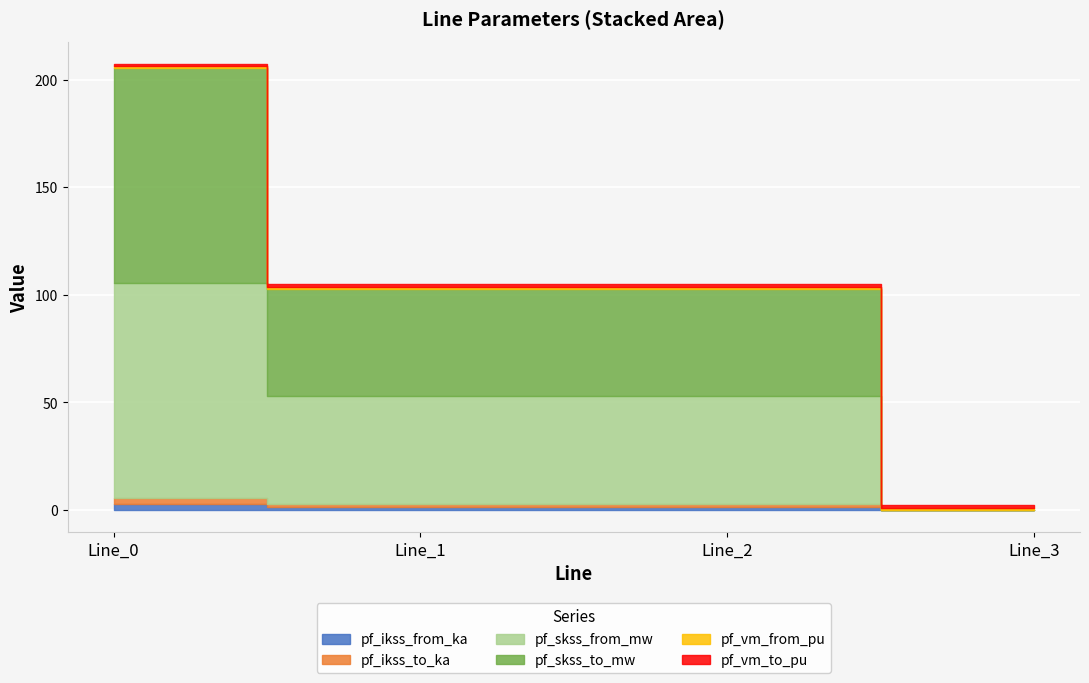

True or false: pf_skss_from_mw and pf_skss_to_mw intersect in this chart.

False